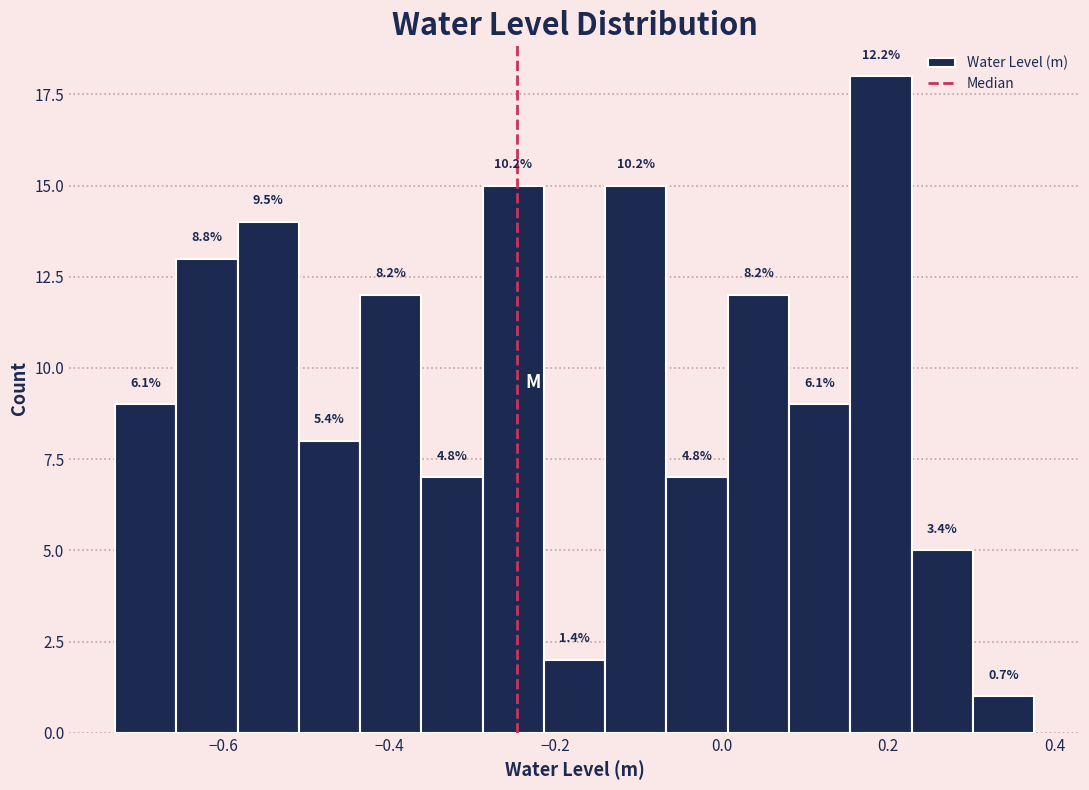

Around what value on the x-axis is the tallest bar? Give the approximate position of its centre, as read against the axis.

0.20